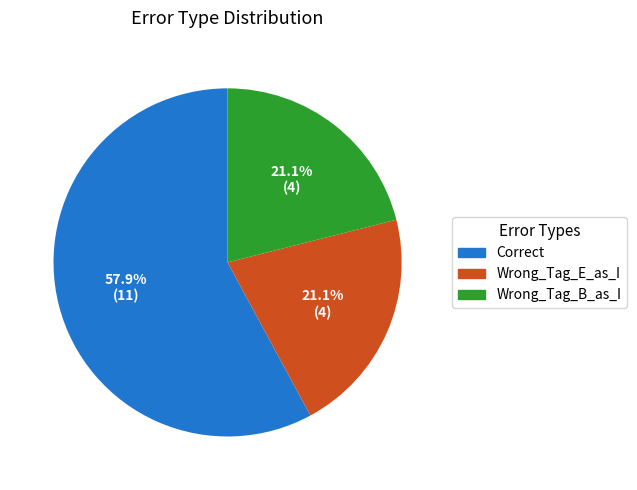

Is there a majority slice in this chart?

Yes